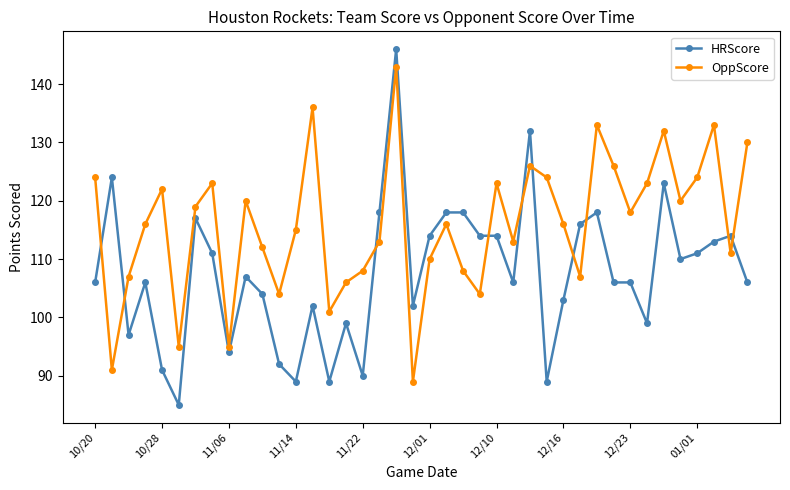

True or false: HRScore has more than 0 interior local peaks.

True